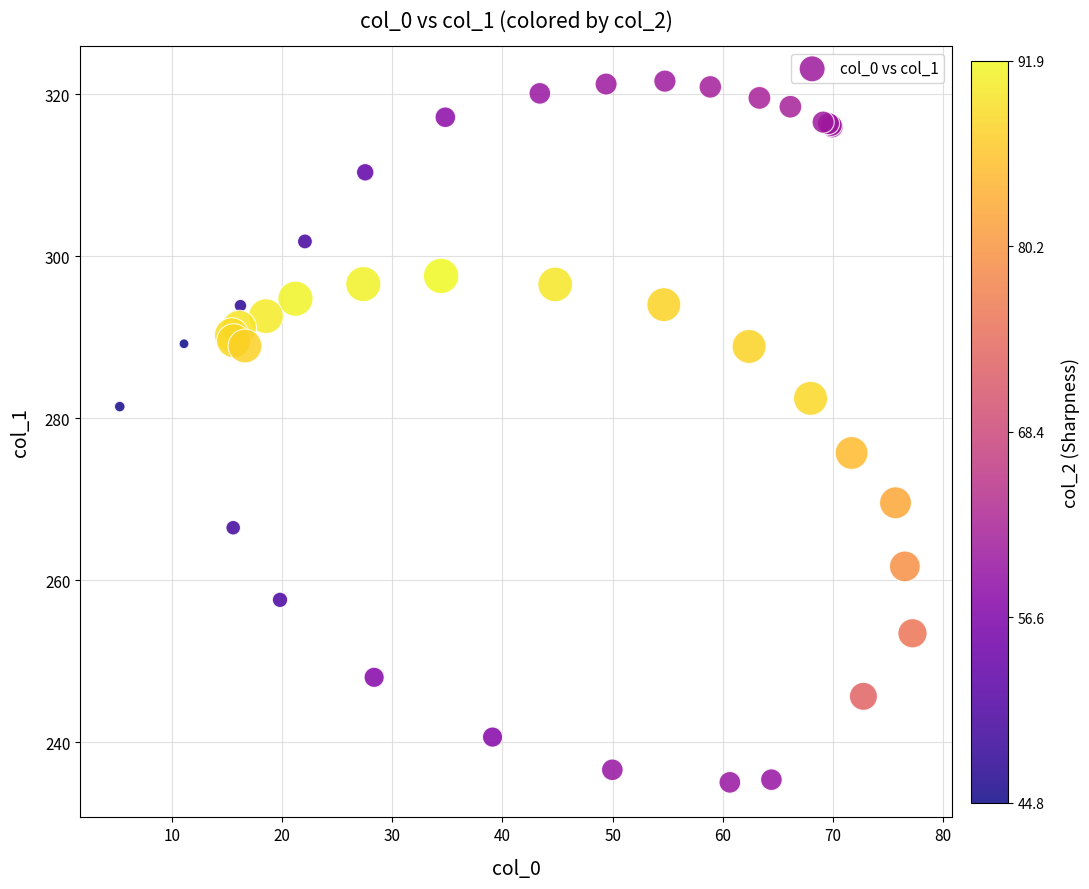

What Y value in the scatter plot is closest to 278?

275.7